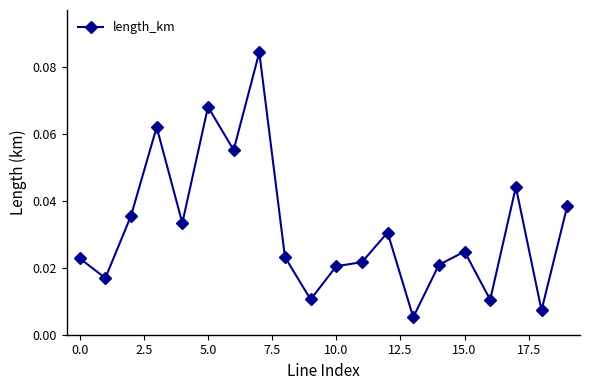

How many lines are shown in the chart?

1